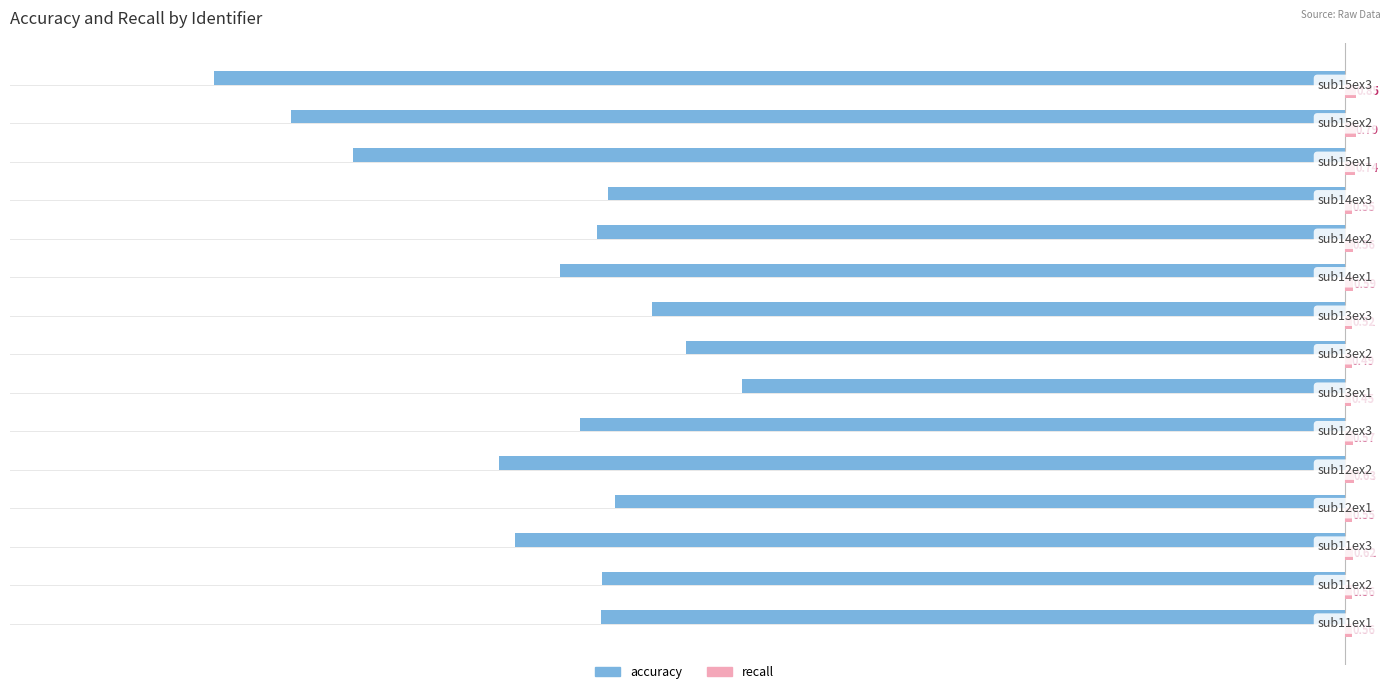

Which series has the largest range (max minus min)?

accuracy